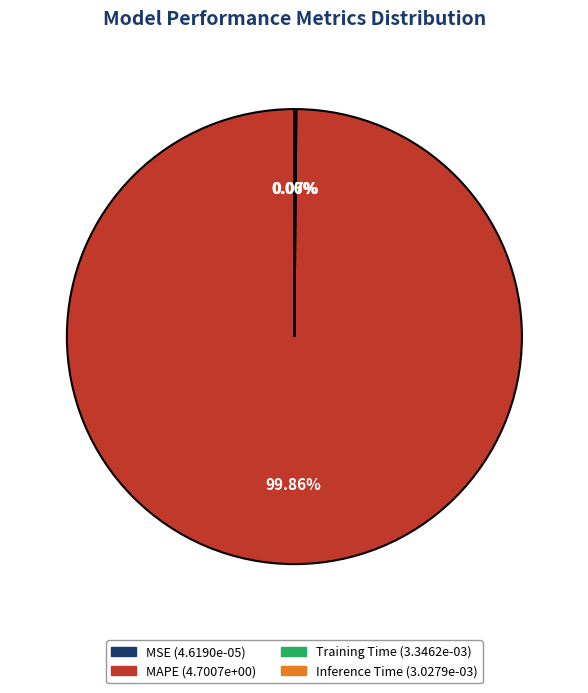

What is the majority slice?

MAPE